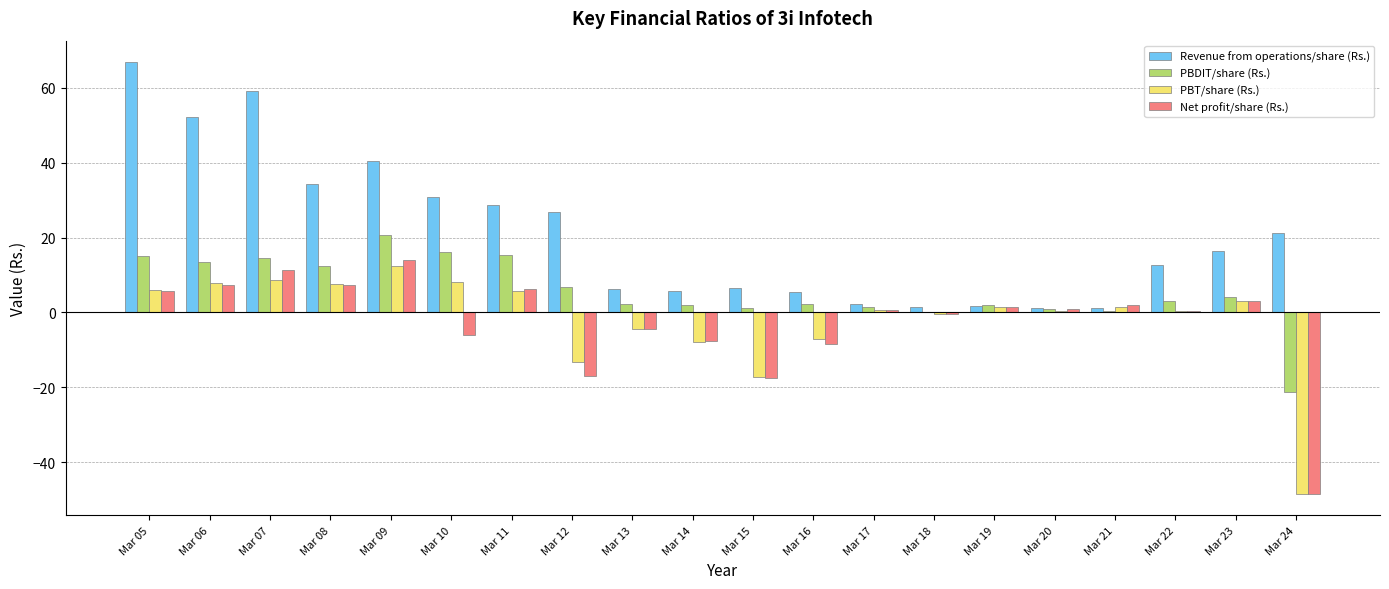

What is the sum of the PBT/share (Rs.) values at Mar 23 and Mar 10?

11.2